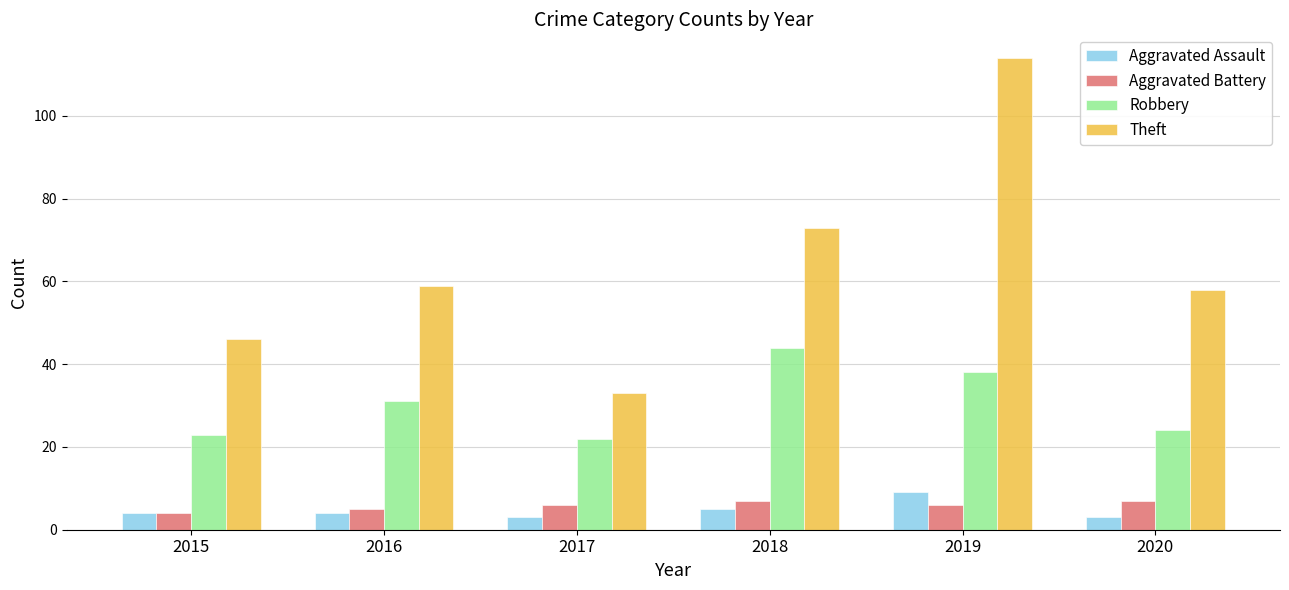

The Theft series shows 200 at 2019. True or false?

False